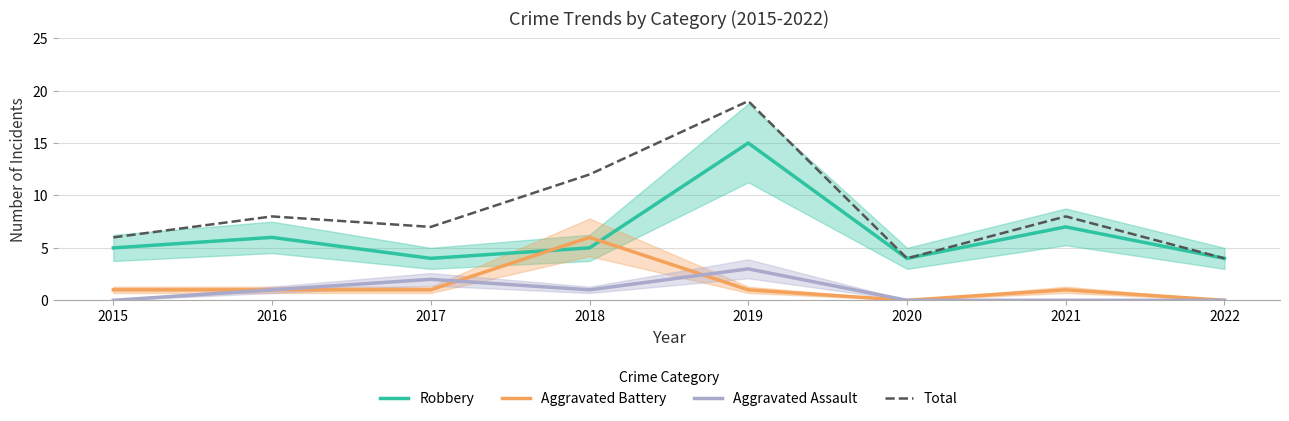

The value of Robbery at 2020 is 4. True or false?

True